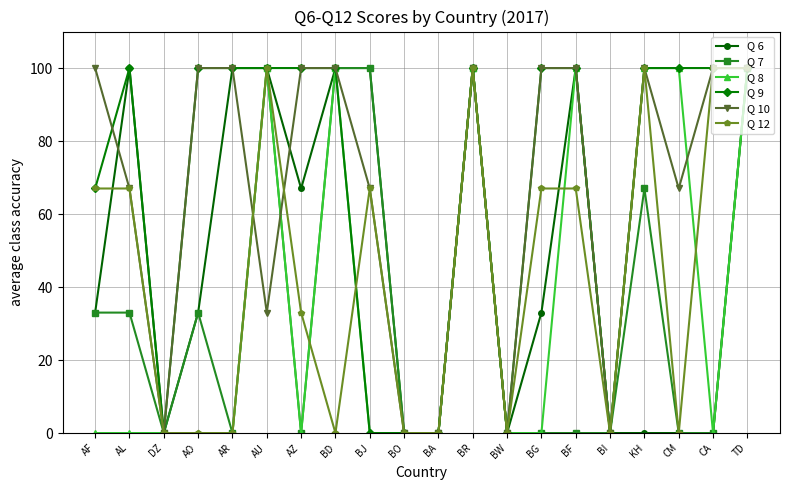

True or false: Q 12 has a value of 67 at AL.

True